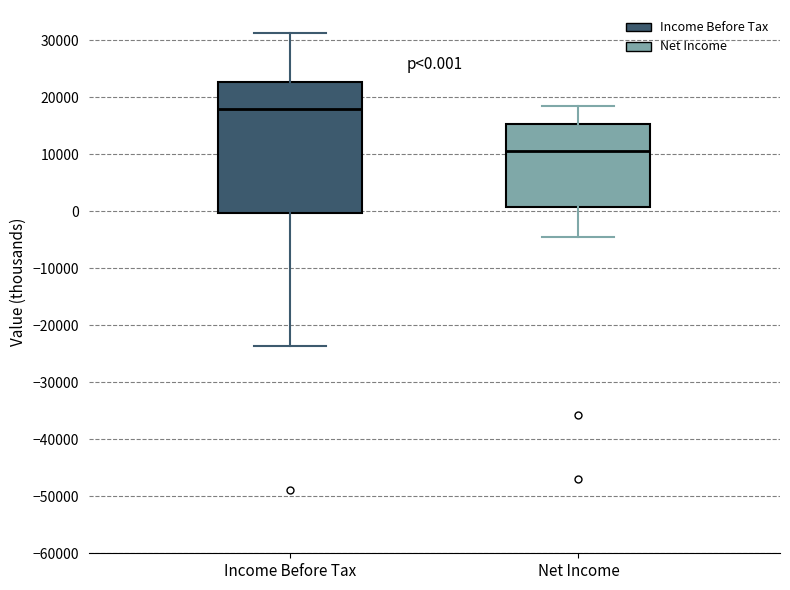

Which box has the lowest median line?

Net Income